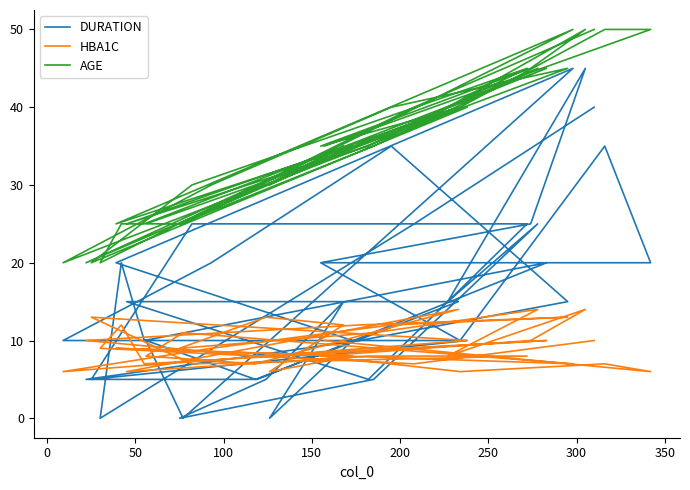

True or false: AGE has more than 2 points higher than both neighbors.

True